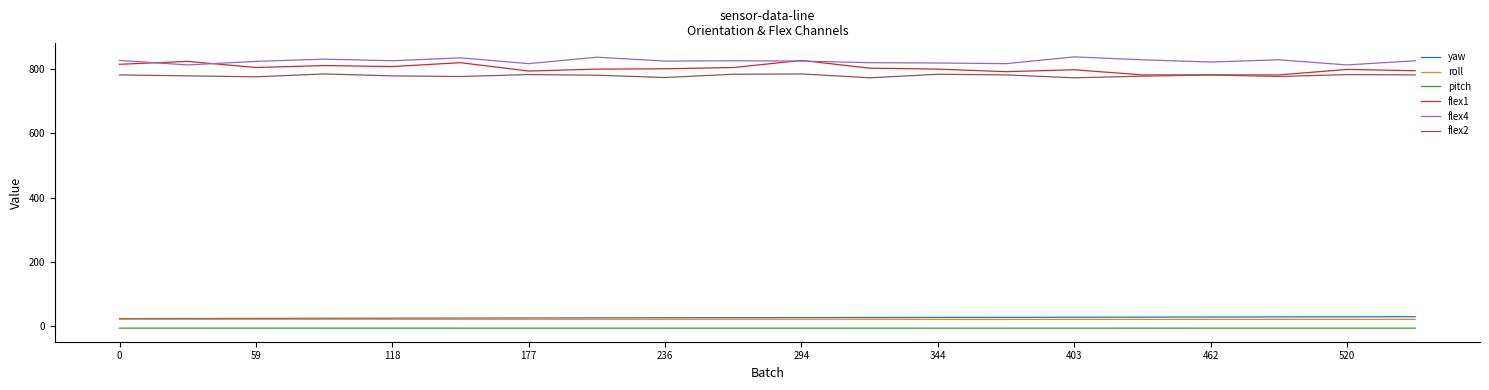

True or false: yaw and flex2 intersect in this chart.

False